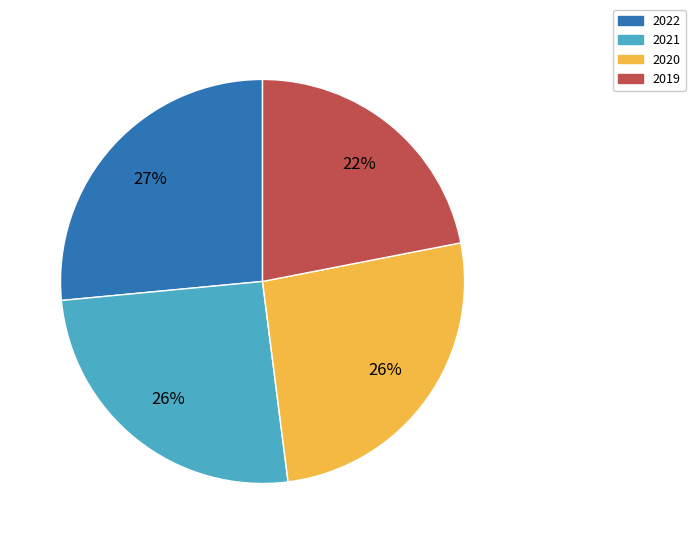

True or false: 2020 accounts for 36% of the total.

False